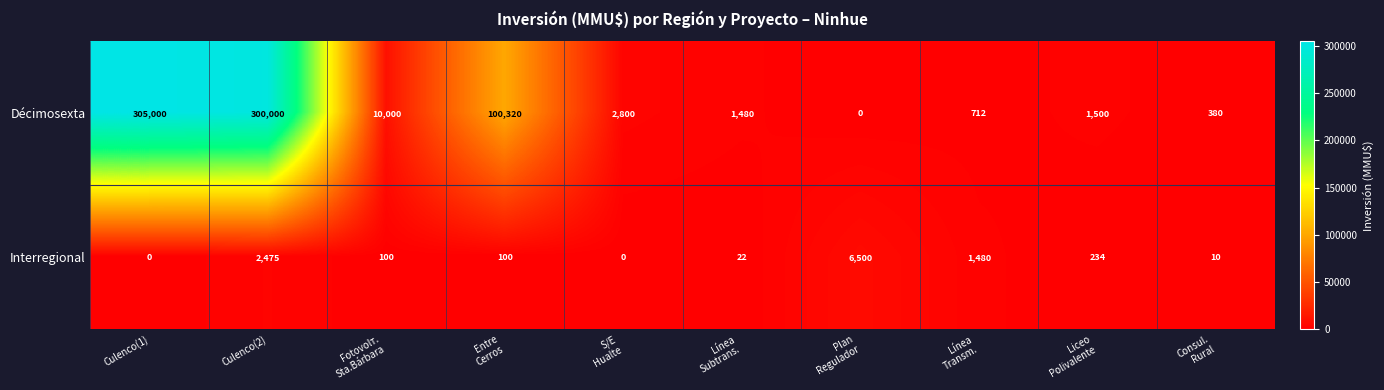

Which series has the largest total across all categories?

Décimosexta